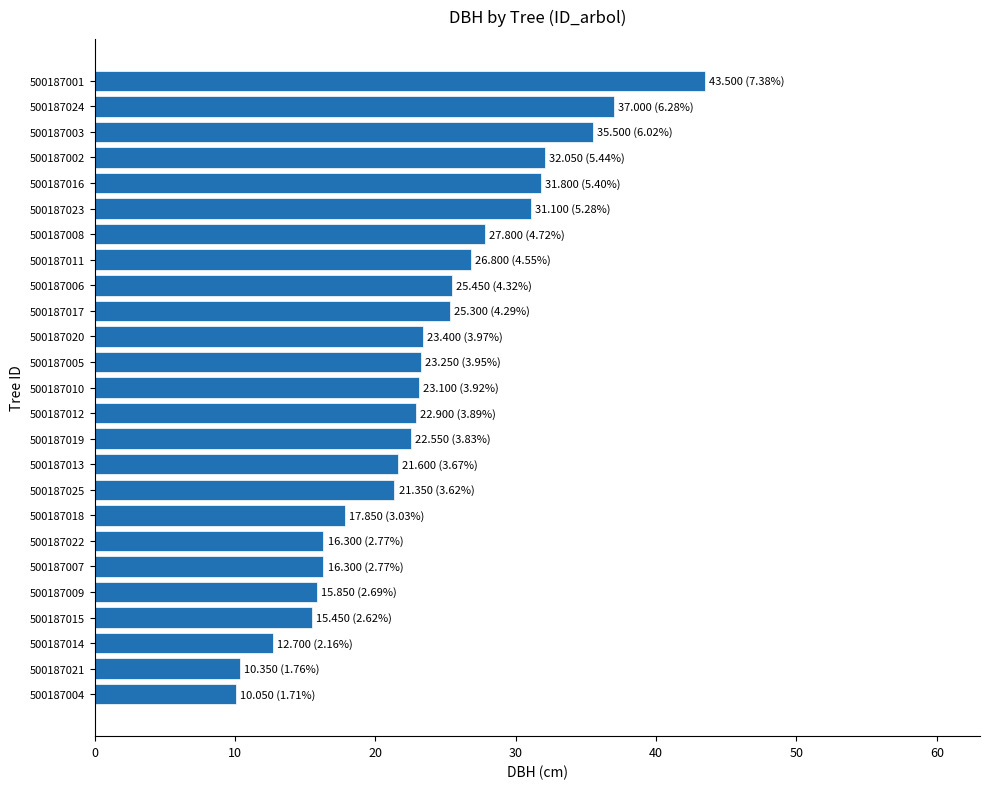

What is the greatest value displayed?

43.5